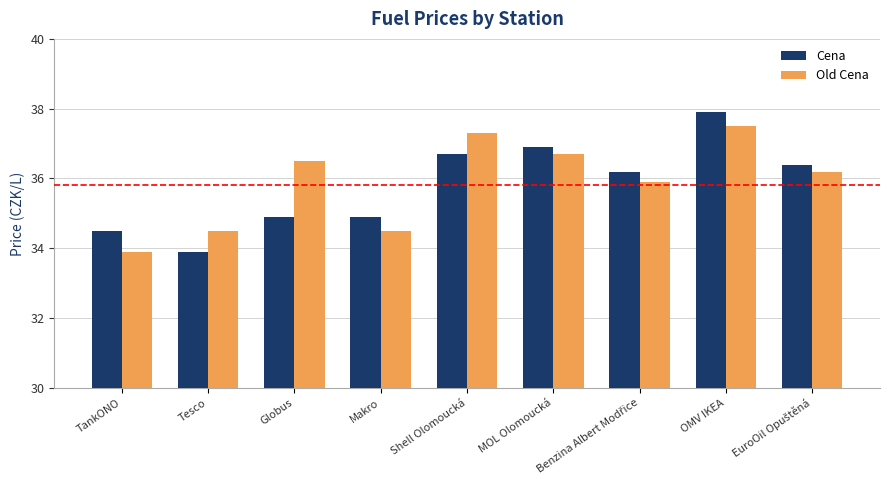

What is the approximate value of Old Cena at MOL Olomoucká?

36.7